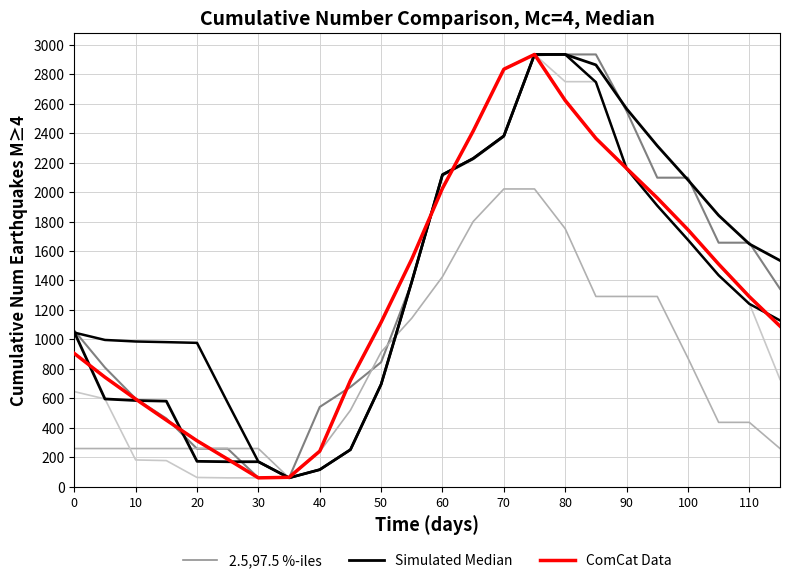

True or false: 2.5,97.5 %-iles and ComCat Data cross at least once.

True